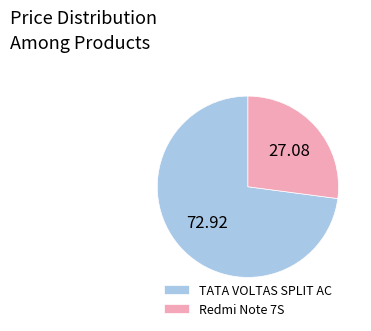

How many slices are in this pie chart?

2